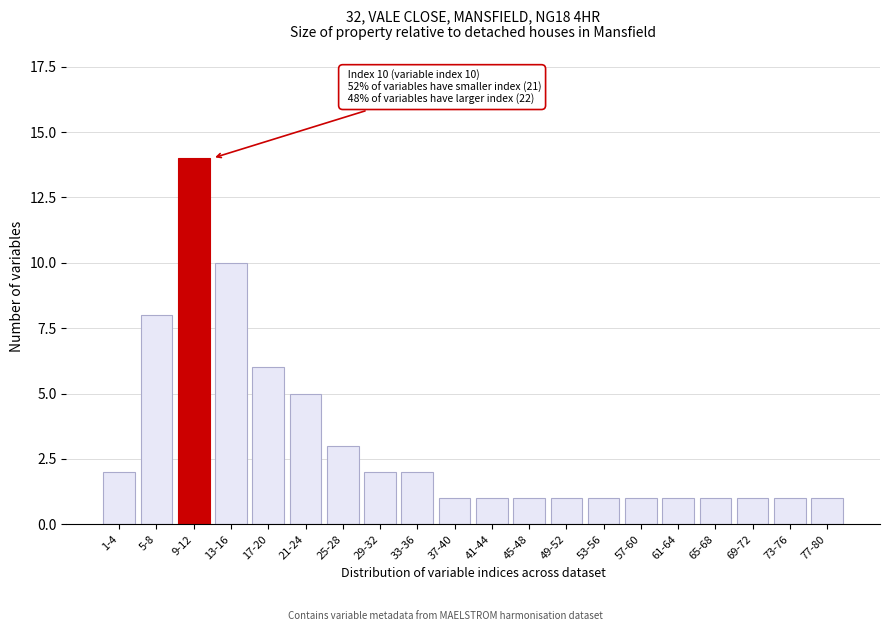

Reading left to right, transcribe all the data shown in this chart.

2	8	14	10	6	5	3	2	2	1	1	1	1	1	1	1	1	1	1	1